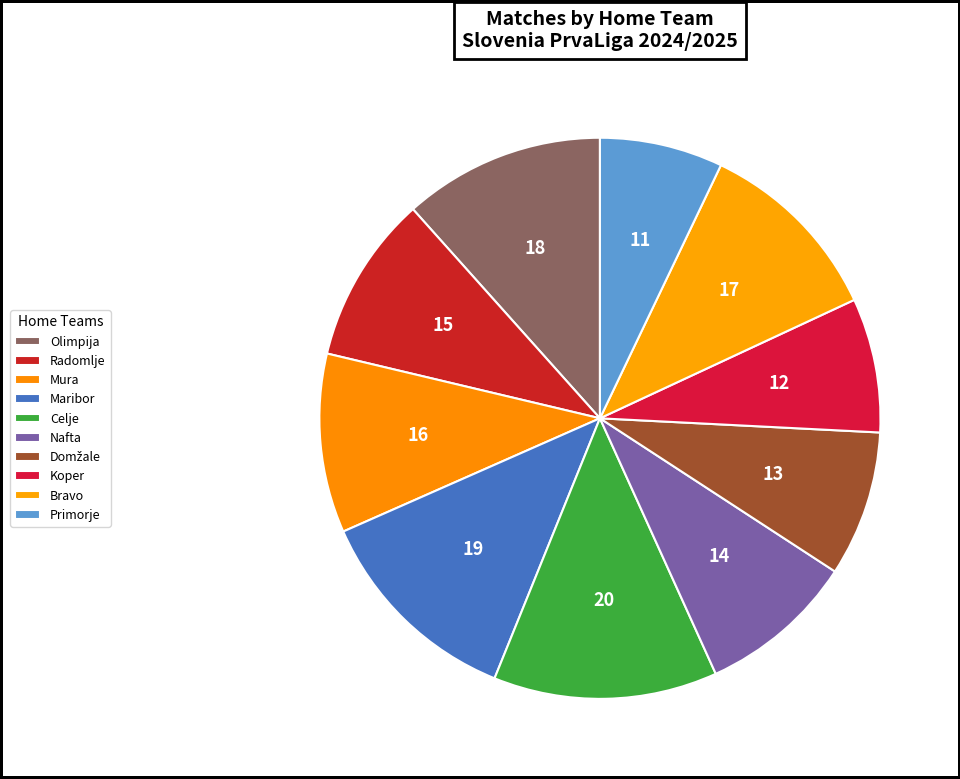

Is Olimpija the majority of the pie?

No